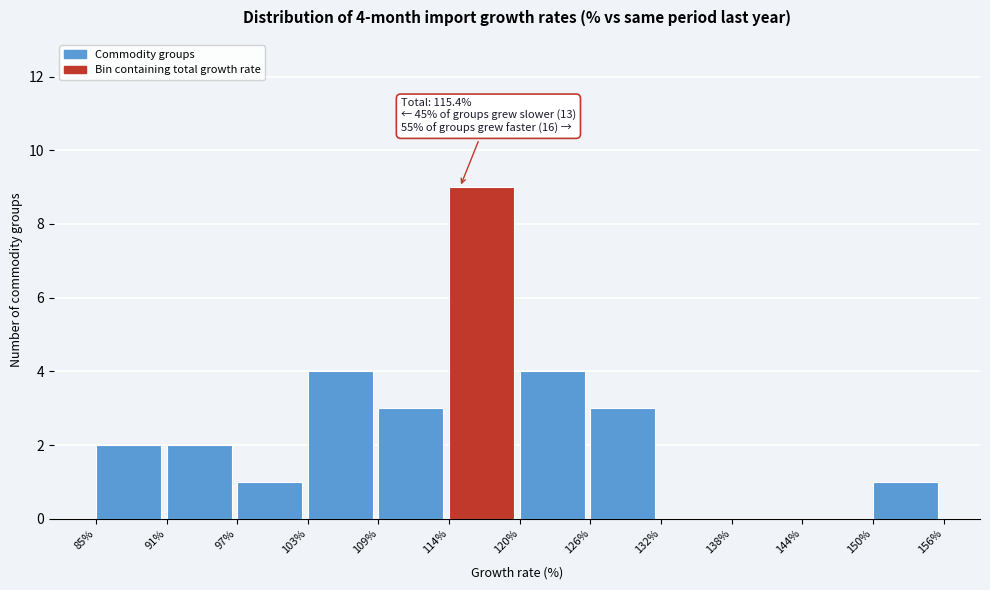

Which range on the x-axis has the tallest bar?

114% to 120%